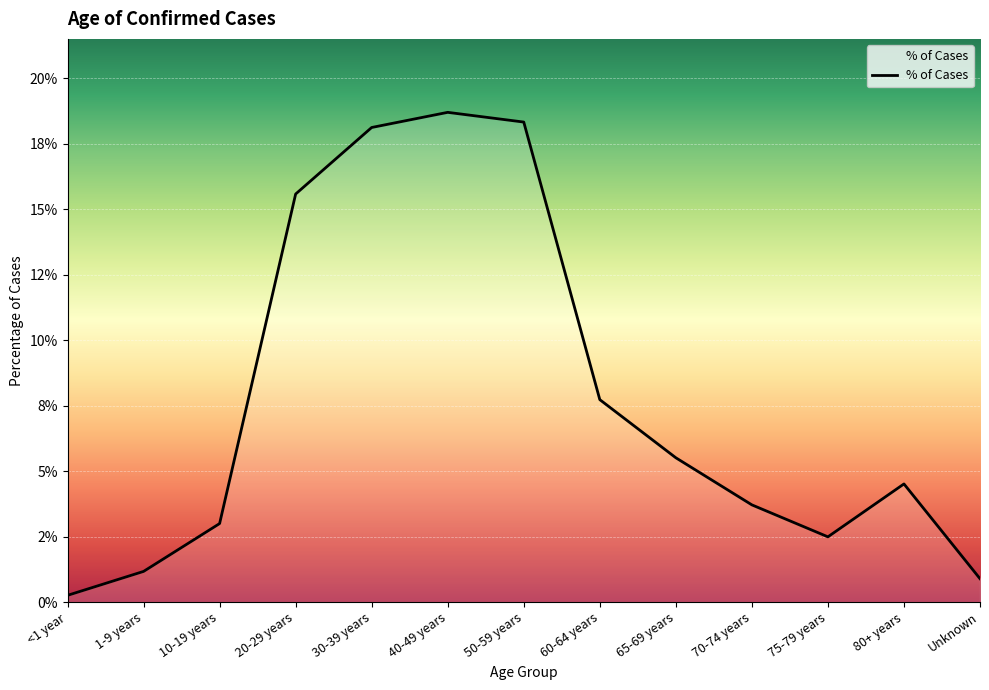

Does the chart have visible grid lines?

Yes